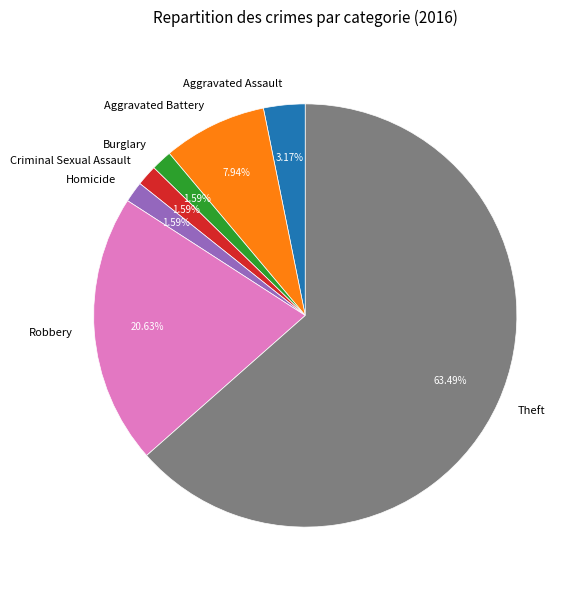

What is the largest slice in the pie chart?

Theft